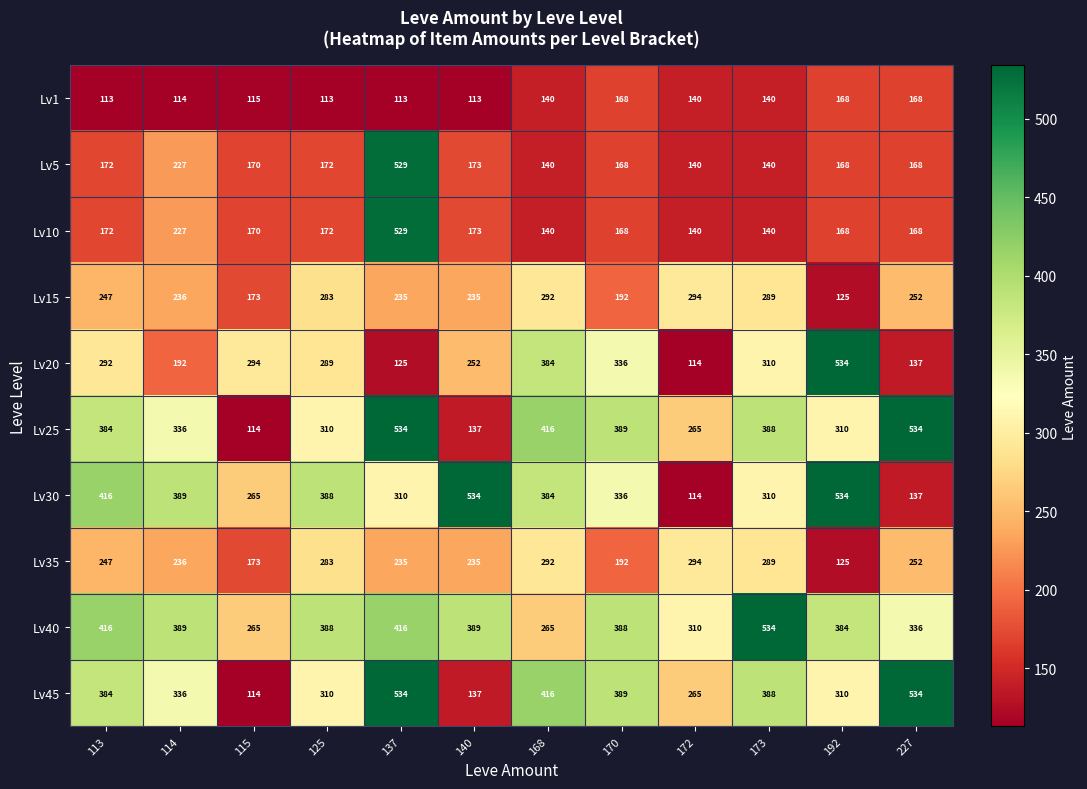

True or false: Lv25 has a value of 516 at 113.

False